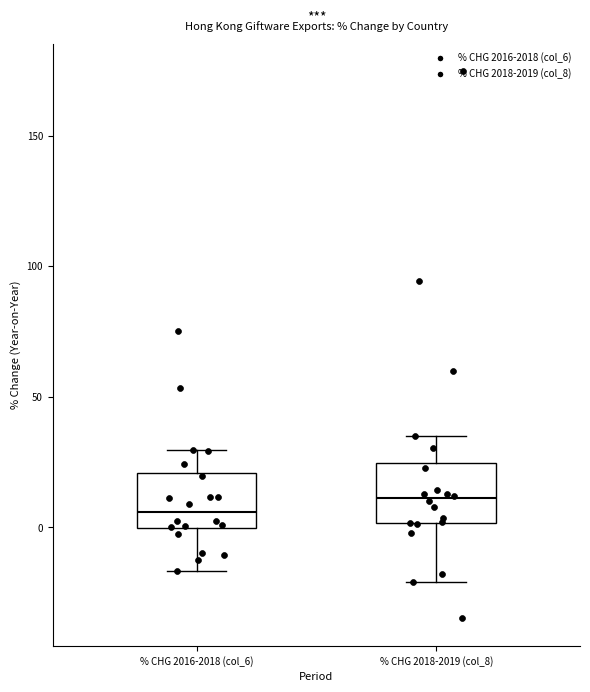

Reading left to right, transcribe this box plot: for each box, give where its median line is, the range the box spans, and where its two whiskers end, as read against the y-axis. The values are not printed on the chart, so give them approximately, as read against the axis.

% CHG 2016-2018 (col_6): median 5, box 0 to 20, whiskers -15 to 30
% CHG 2018-2019 (col_8): median 10, box 0 to 25, whiskers -20 to 35